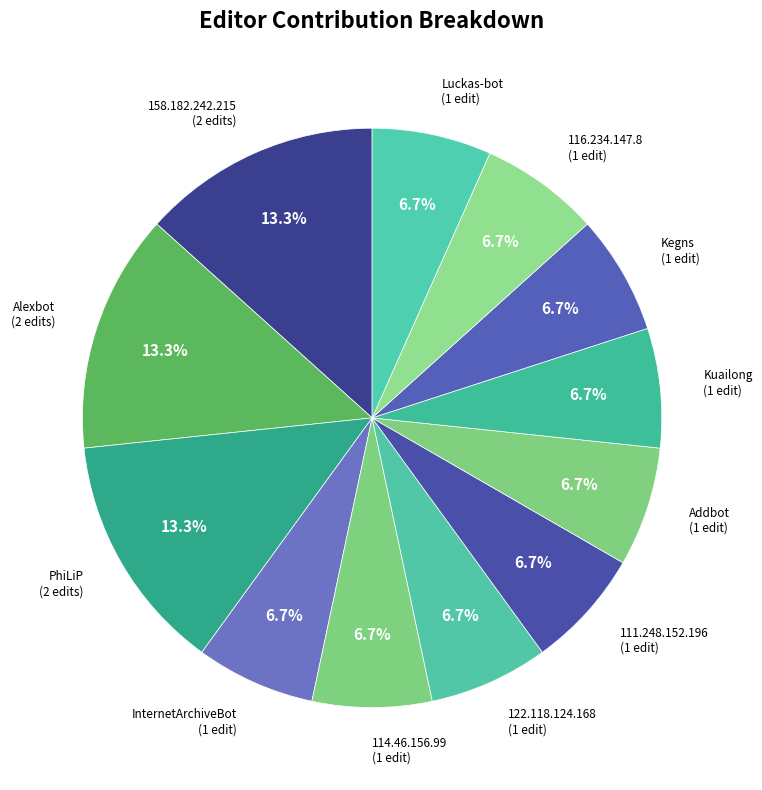

How many slices are in this pie chart?

12